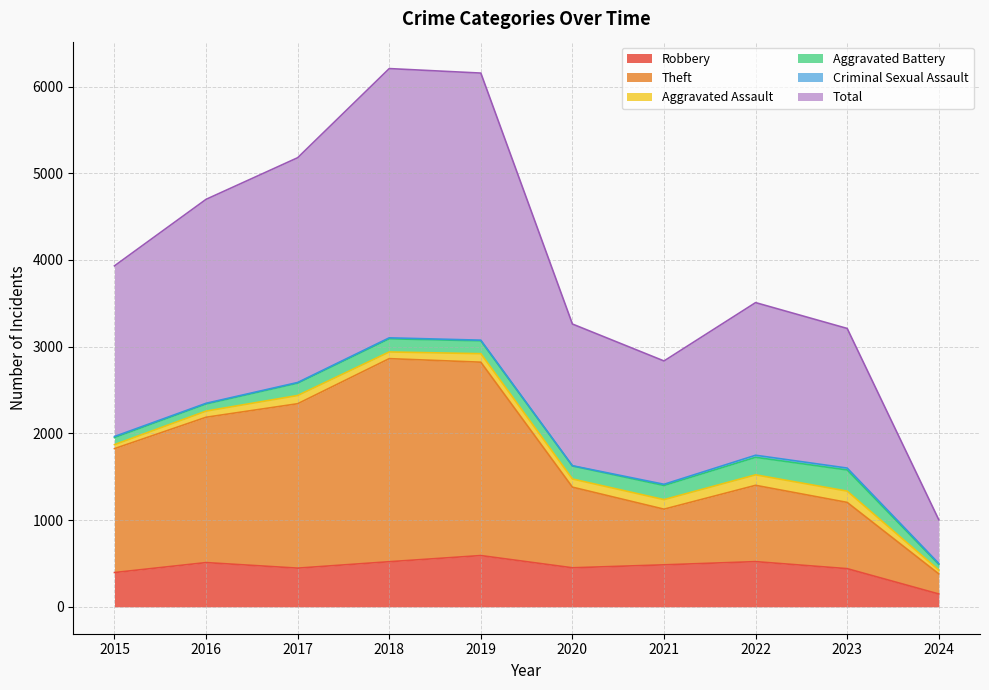

At which category is the sum across all series the highest?

2018